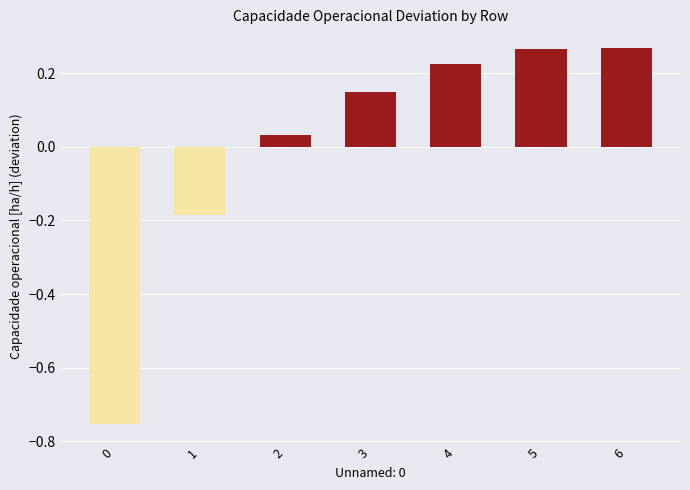

What is the sum of the values at 3 and 6?

0.4